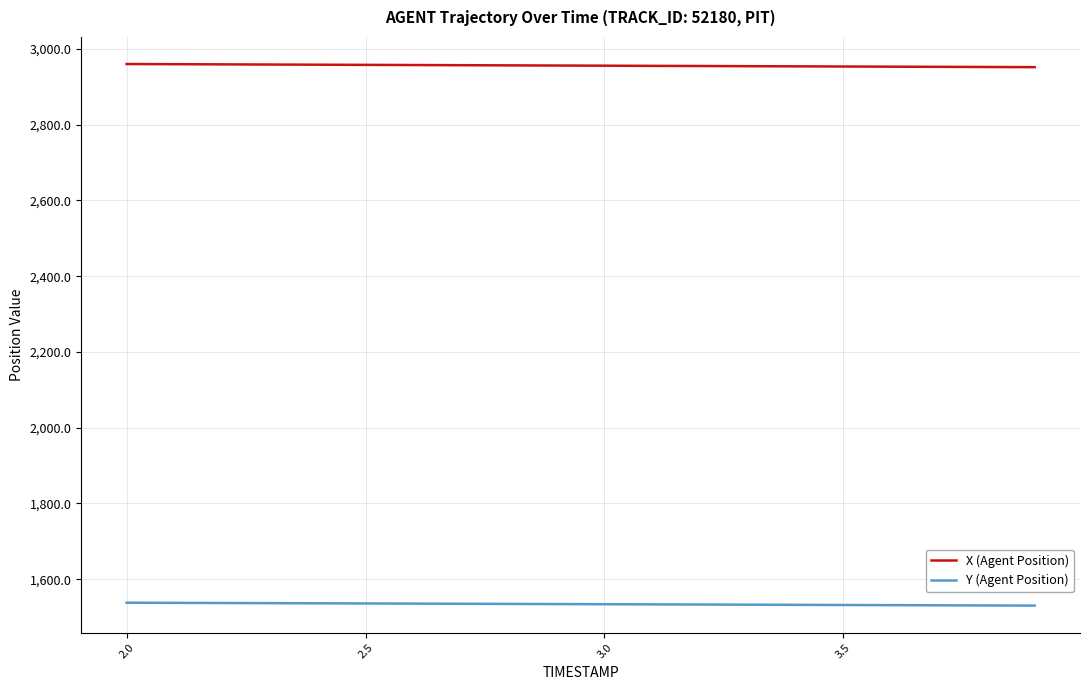

What is the lowest value of the Y (Agent Position) series?

1530.3